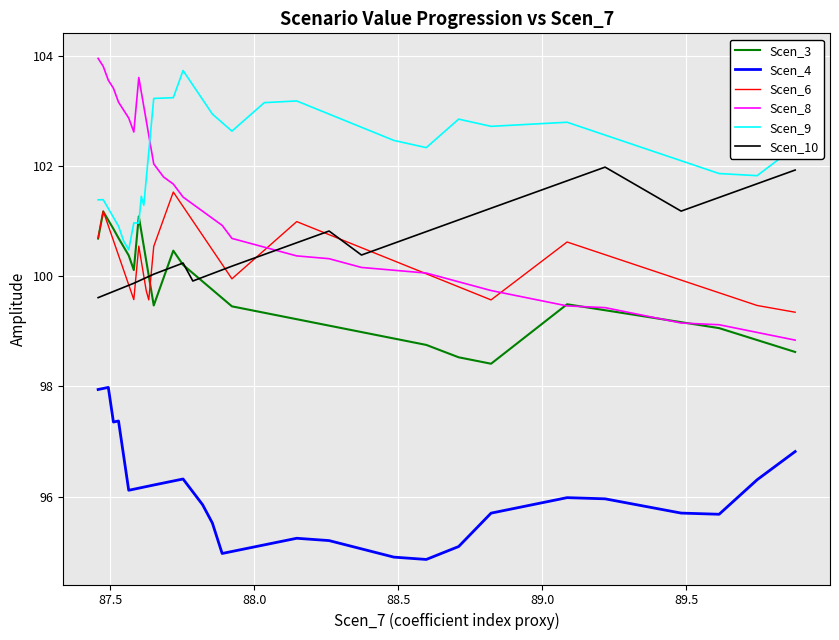

What is the lowest value of the Scen_6 series?

99.3